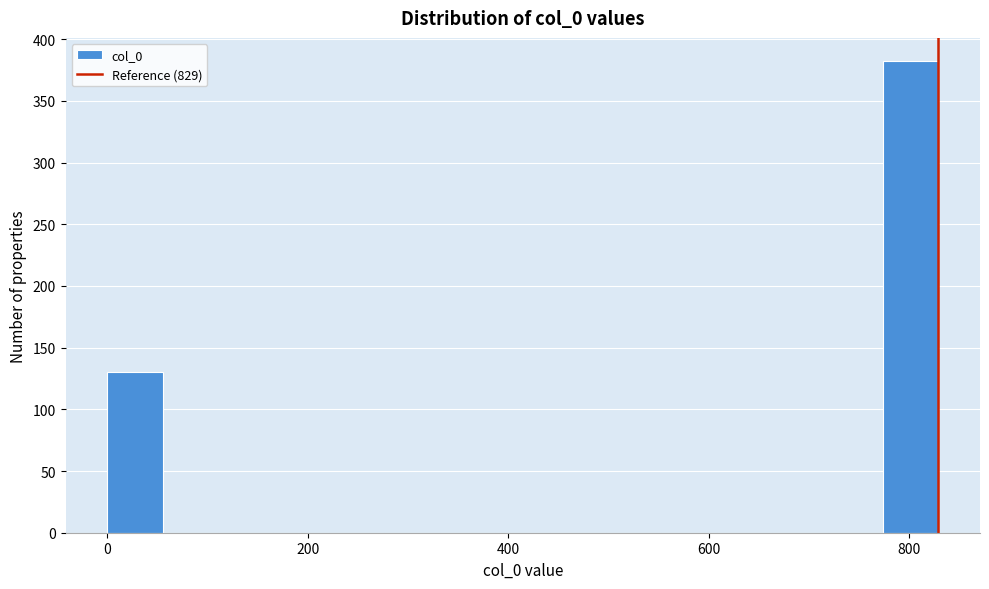

Read against the x-axis, roughly where is the centre of the tallest bar?

800